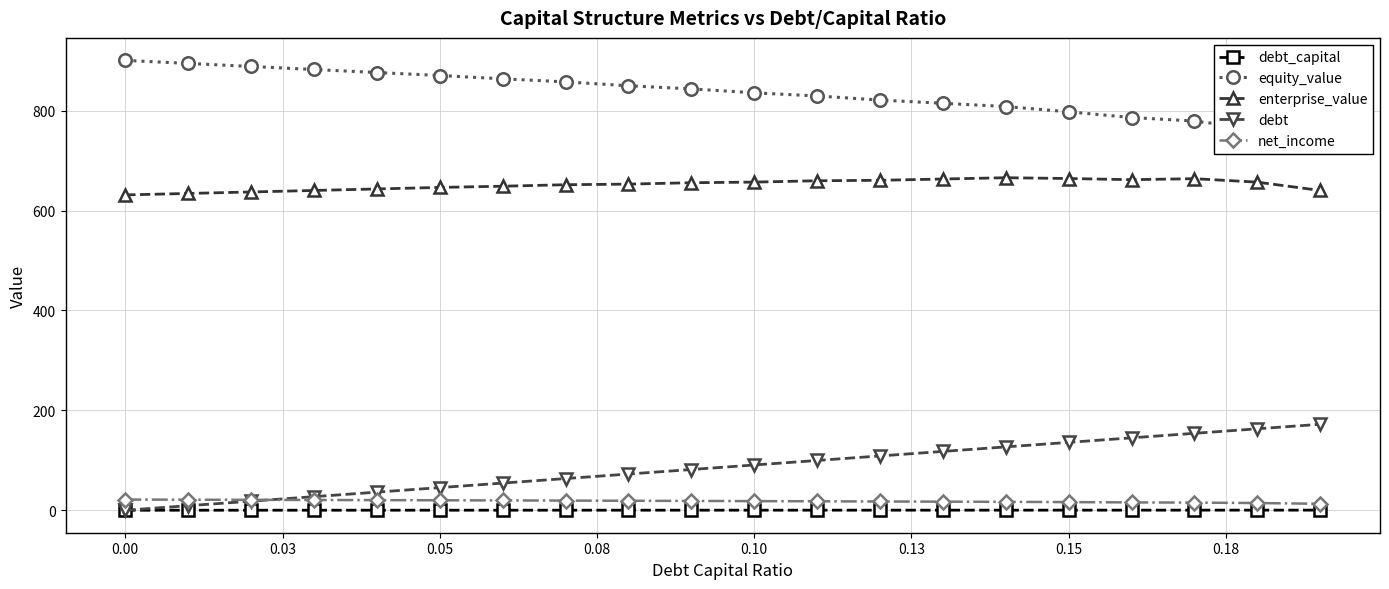

What is the highest value of the debt series?

172.1